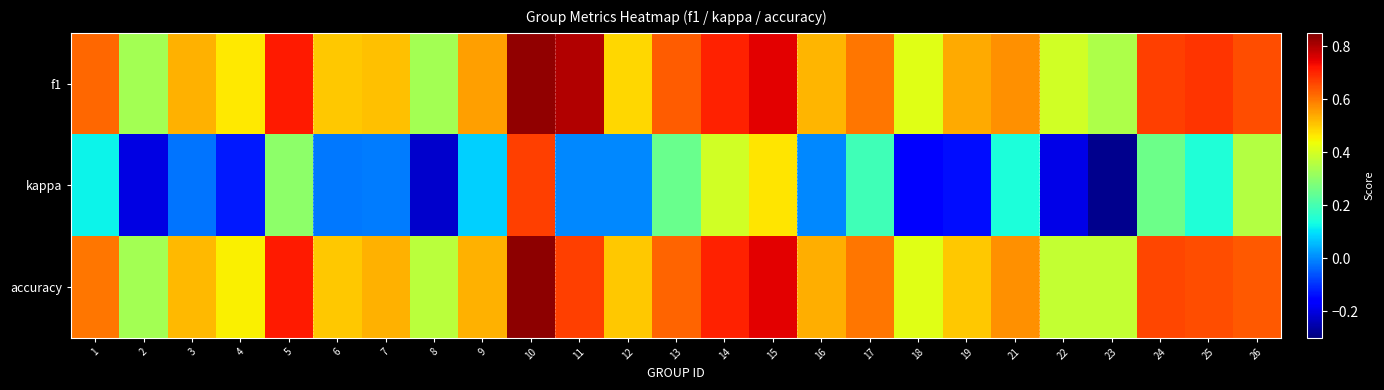

What is the total value across all series at 4?

0.8